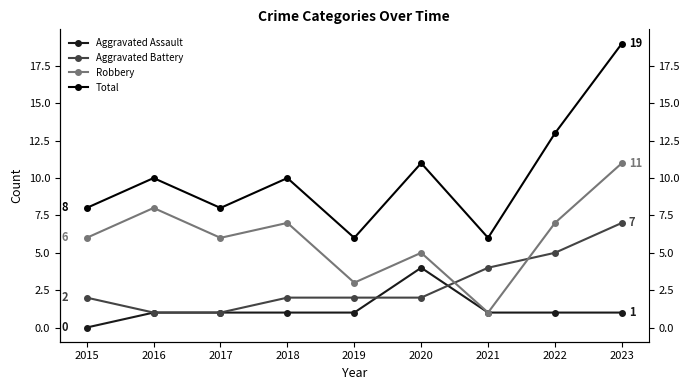

True or false: Total and Robbery intersect in this chart.

False